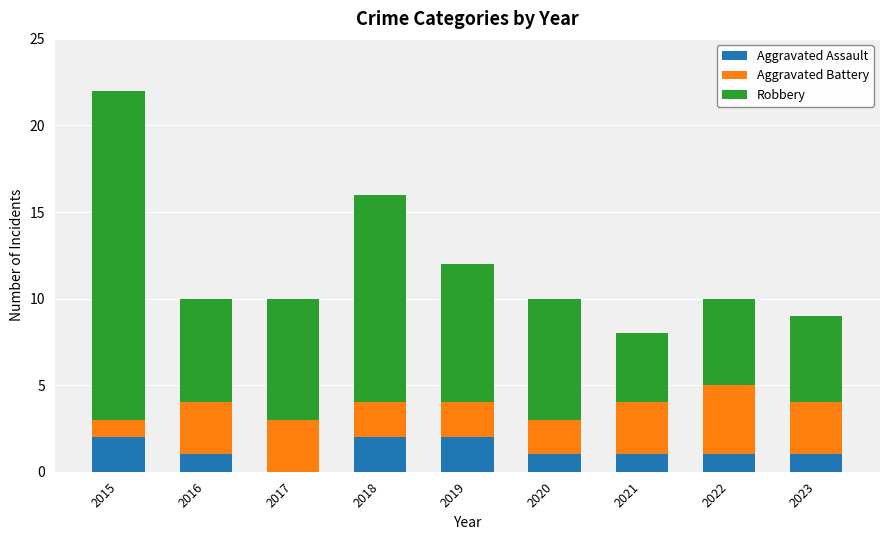

What is the sum of all Aggravated Assault values?

11